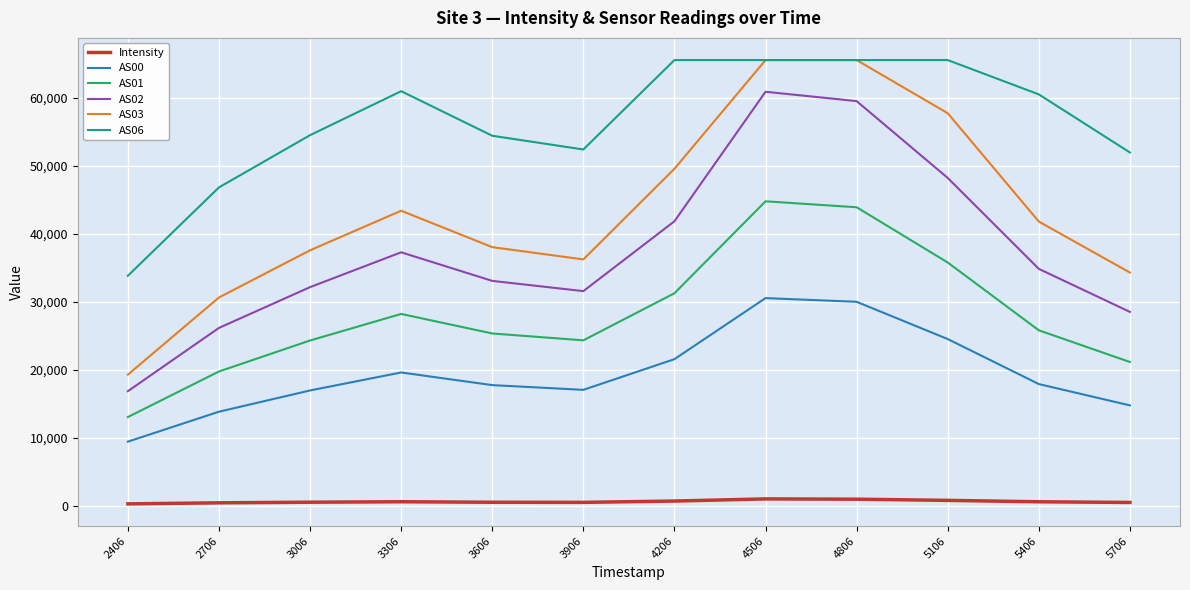

The value of AS02 at 3606 is 52204.6. True or false?

False